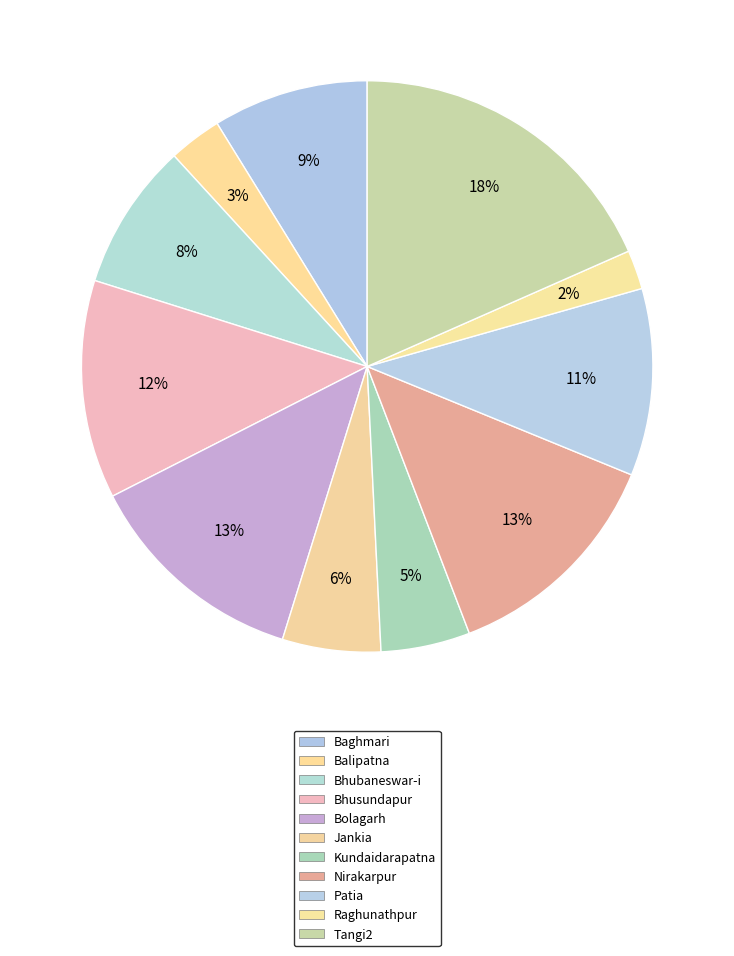

How many segments does this pie chart have?

11